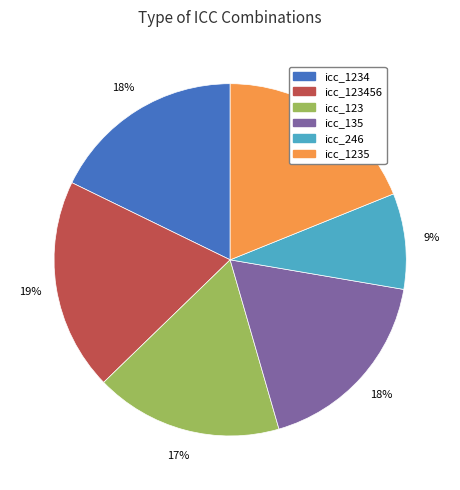

Which has a higher value, icc_1235 or icc_123?

icc_1235